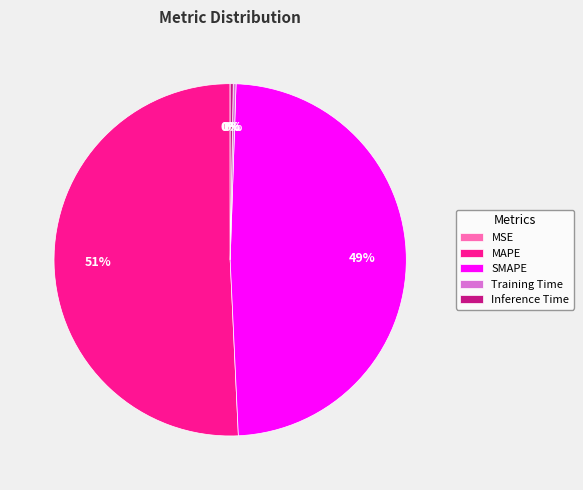

Does MAPE account for over 50% of the chart?

Yes